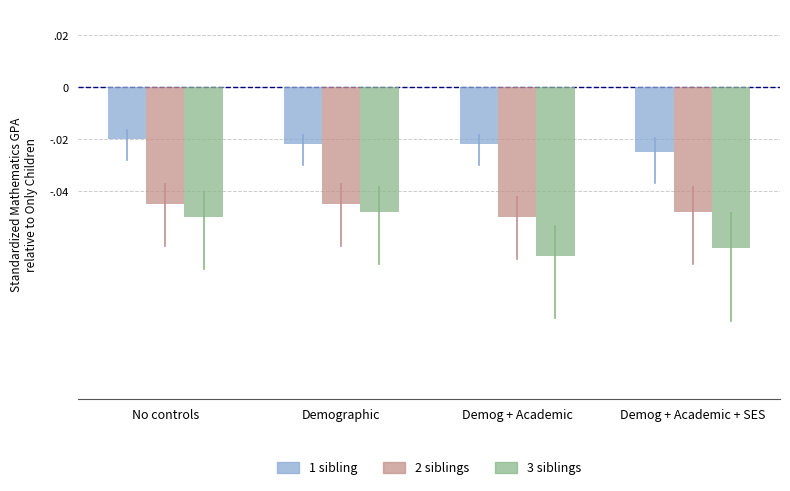

What is the total value across all series at Demographic?

-0.1